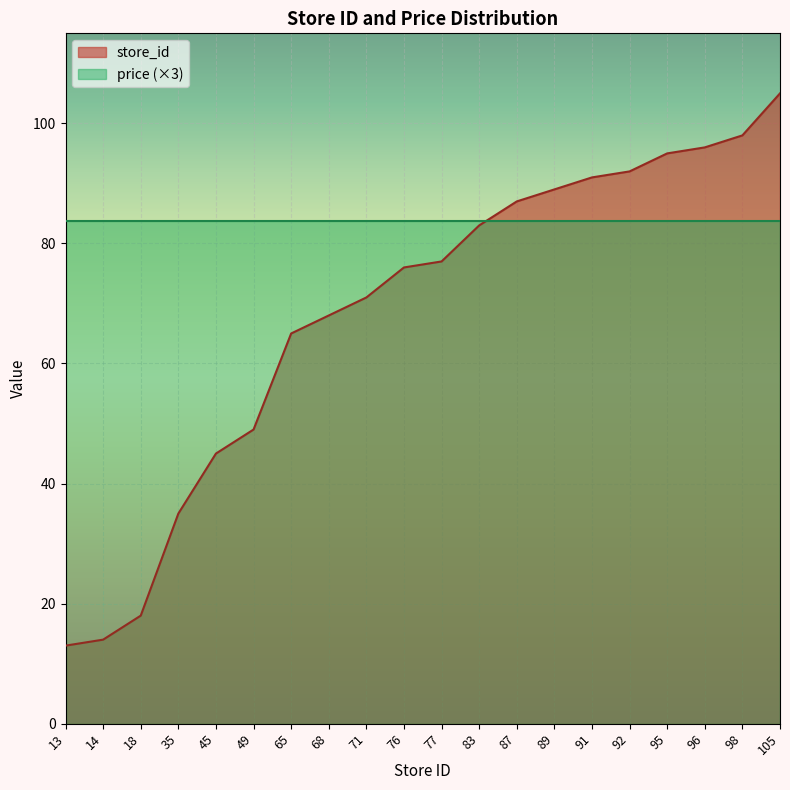

Reading left to right, what are all the values shown in this chart?

13	14	18	35	45	49	65	68	71	76	77	83	87	89	91	92	95	96	98	105